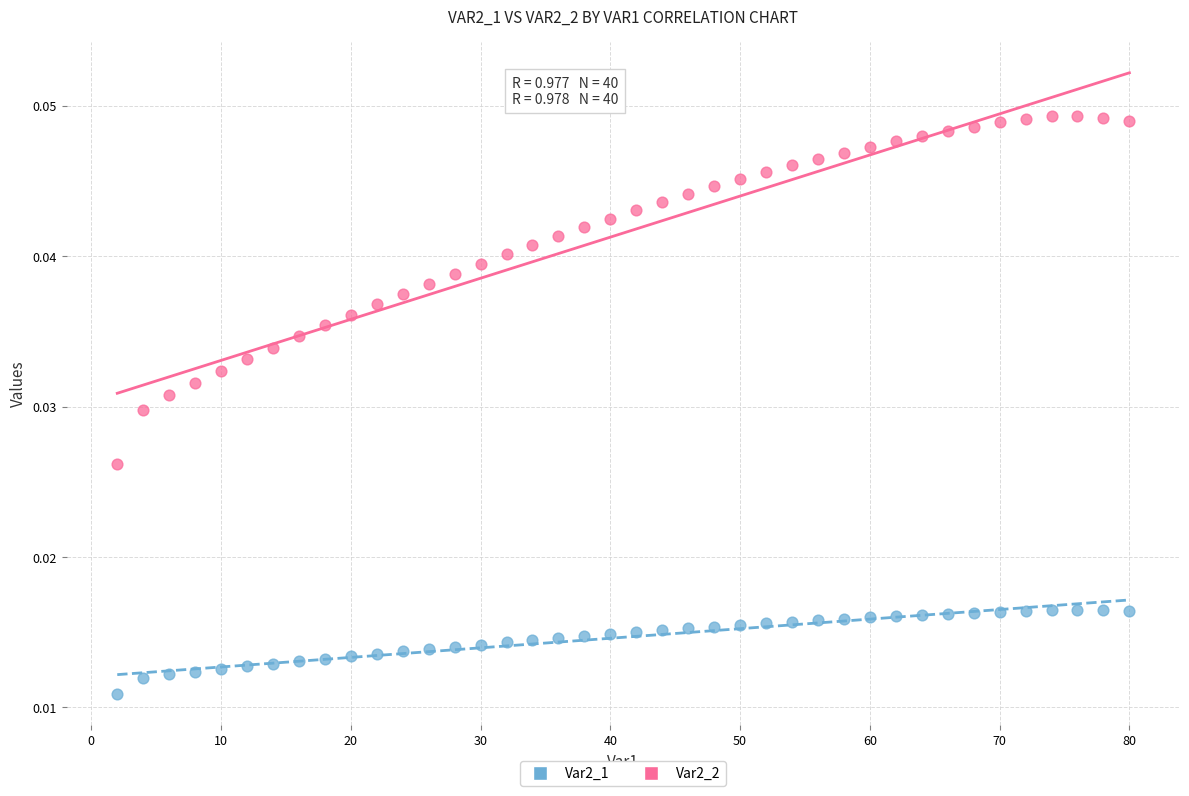

Across all data points, what is the range of X values (max minus min)?

78.0